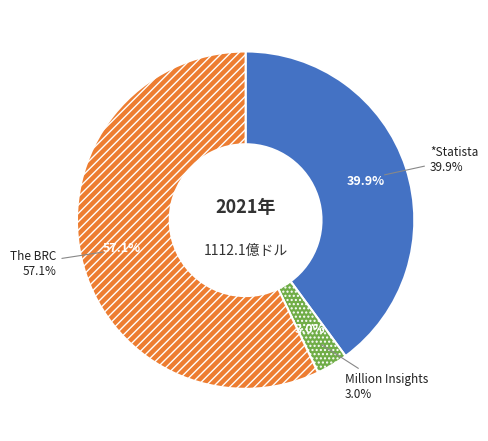

What percentage is the *Statista slice, to the nearest percent?

40%